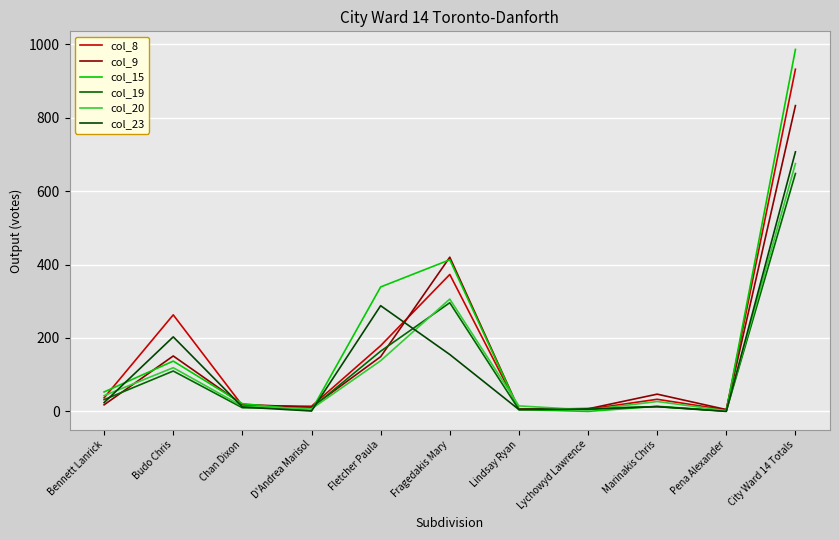

True or false: col_23 has more than 2 interior local peaks.

True